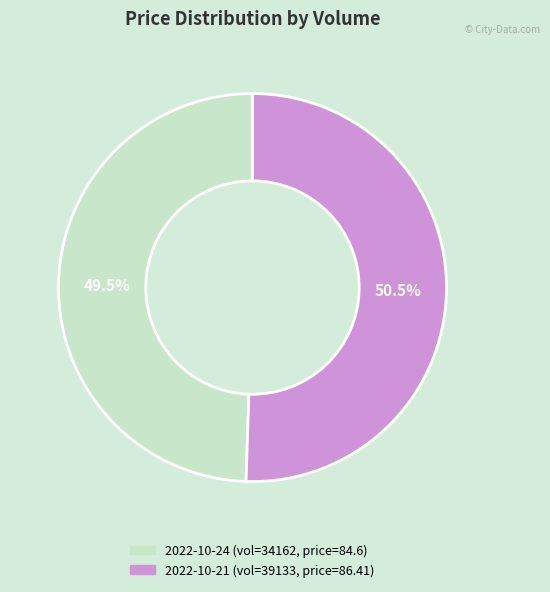

How many segments does this pie chart have?

2